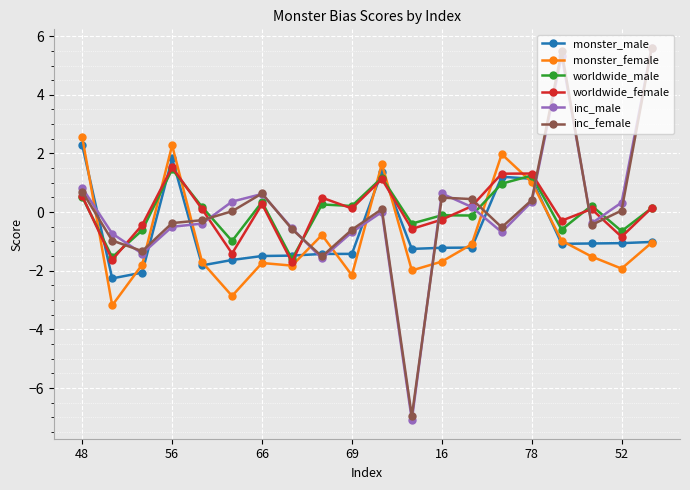

How many lines are shown in the chart?

6